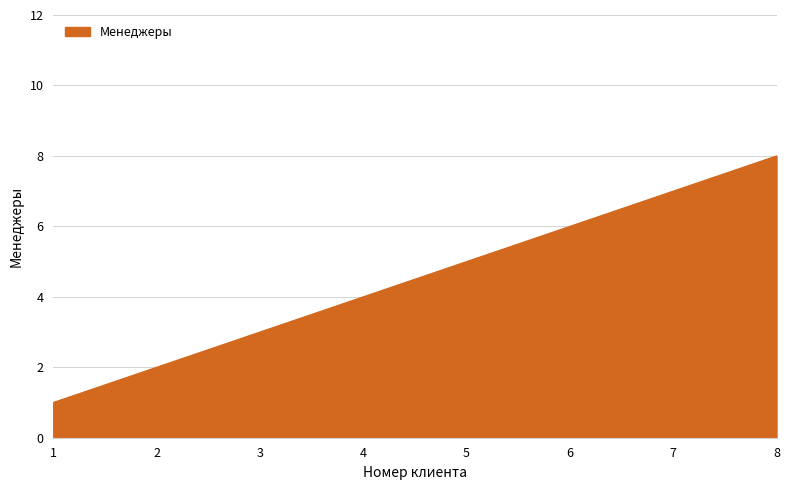

What is the ratio of the value at 3 to the value at 5?

0.6